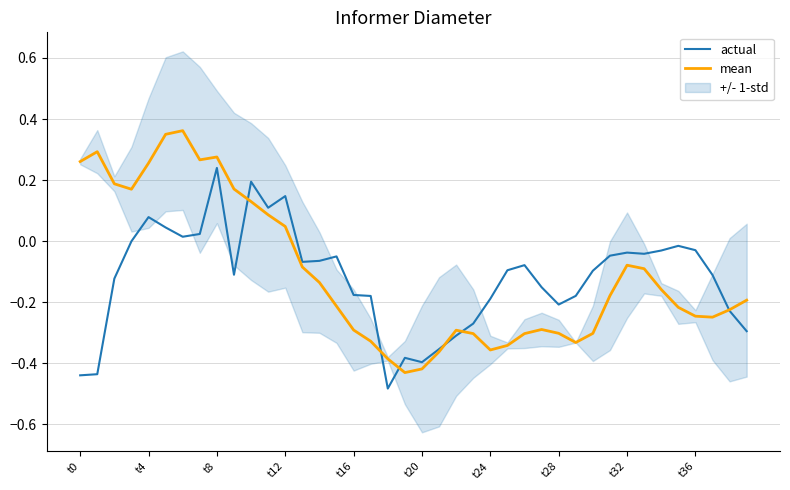

Rank the series at 11 from lowest to highest value.

mean, actual